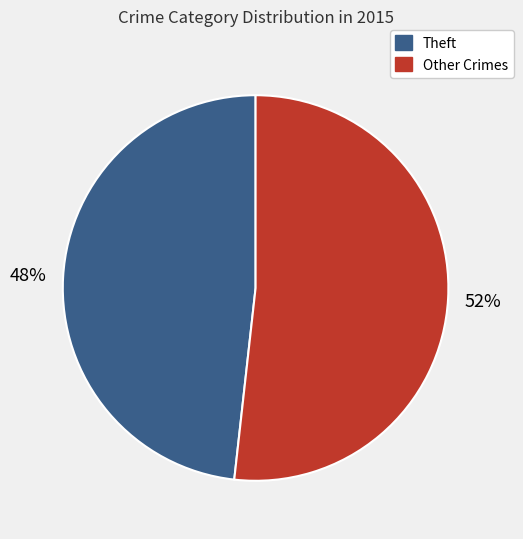

To the nearest percent, what is the difference between the largest and smallest slice percentages?

4%